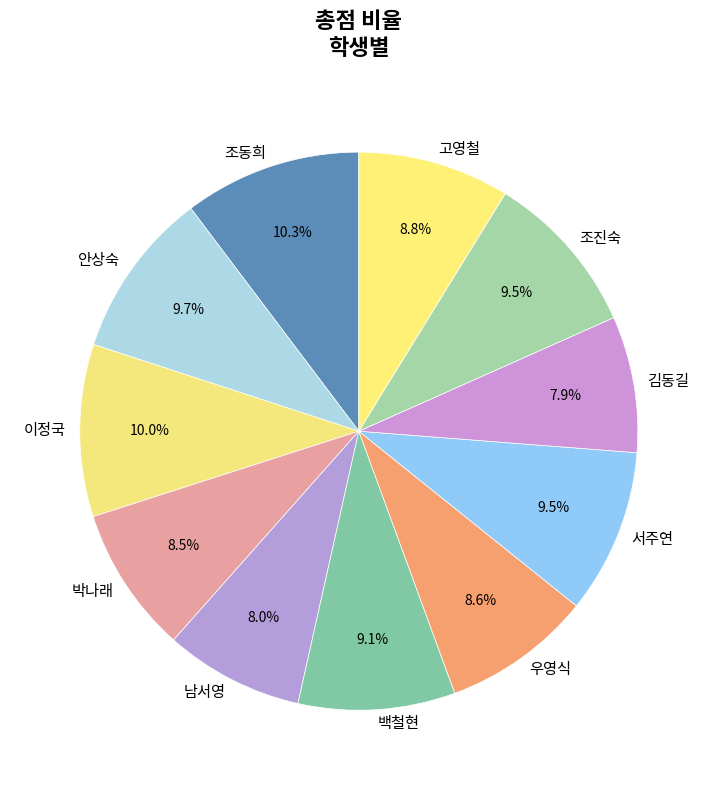

Is the sum of 조동희 and 조진숙 greater than half?

No